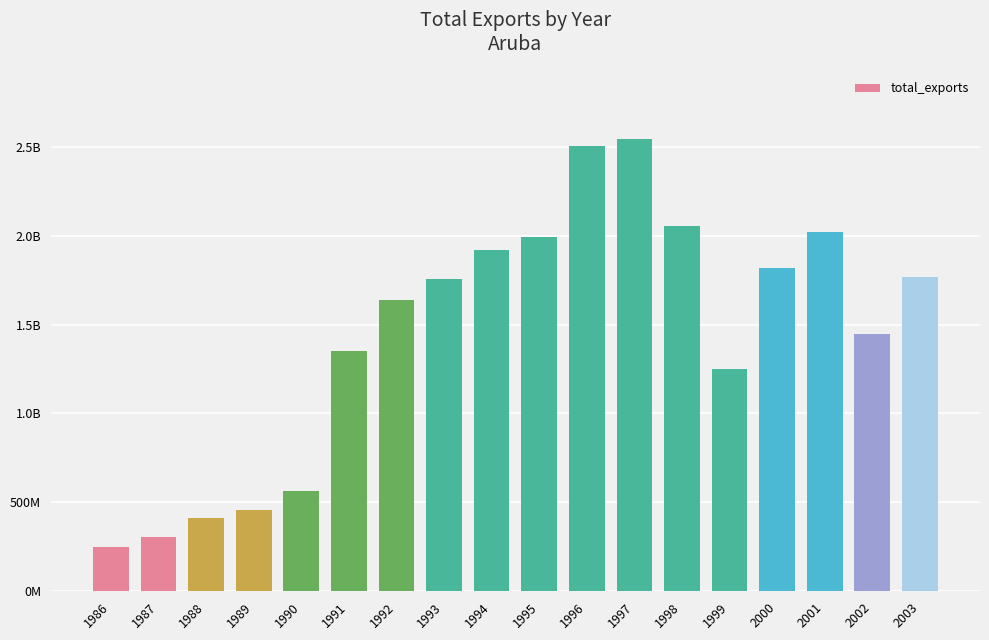

Does the chart contain any negative values?

No